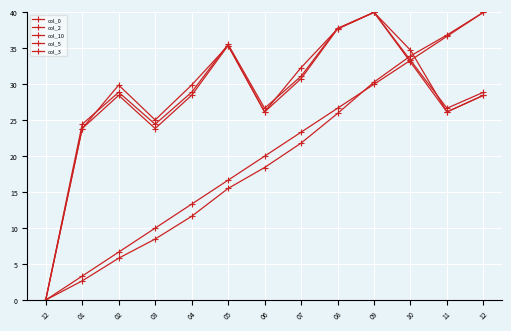

How many lines are shown in the chart?

5